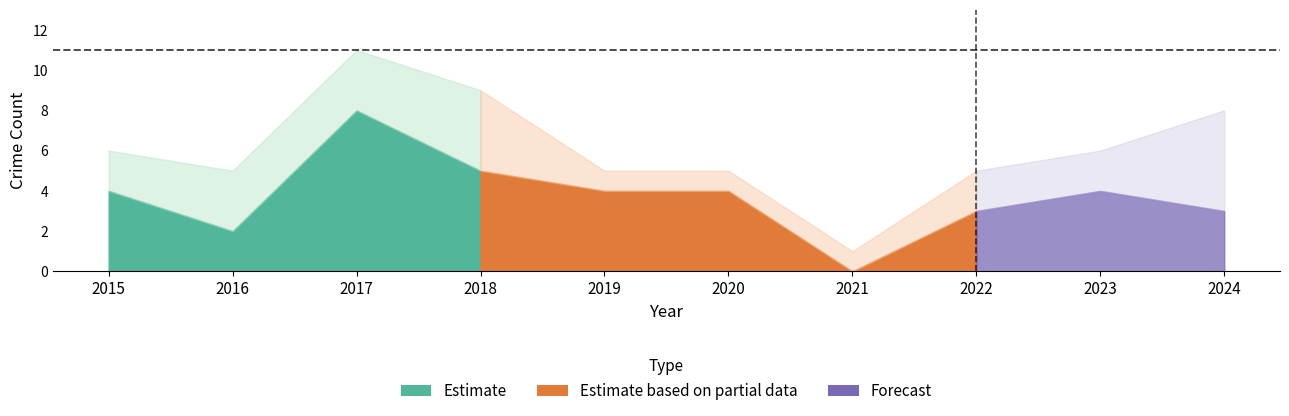

Is it true that Total equals 5 at 2019?

True